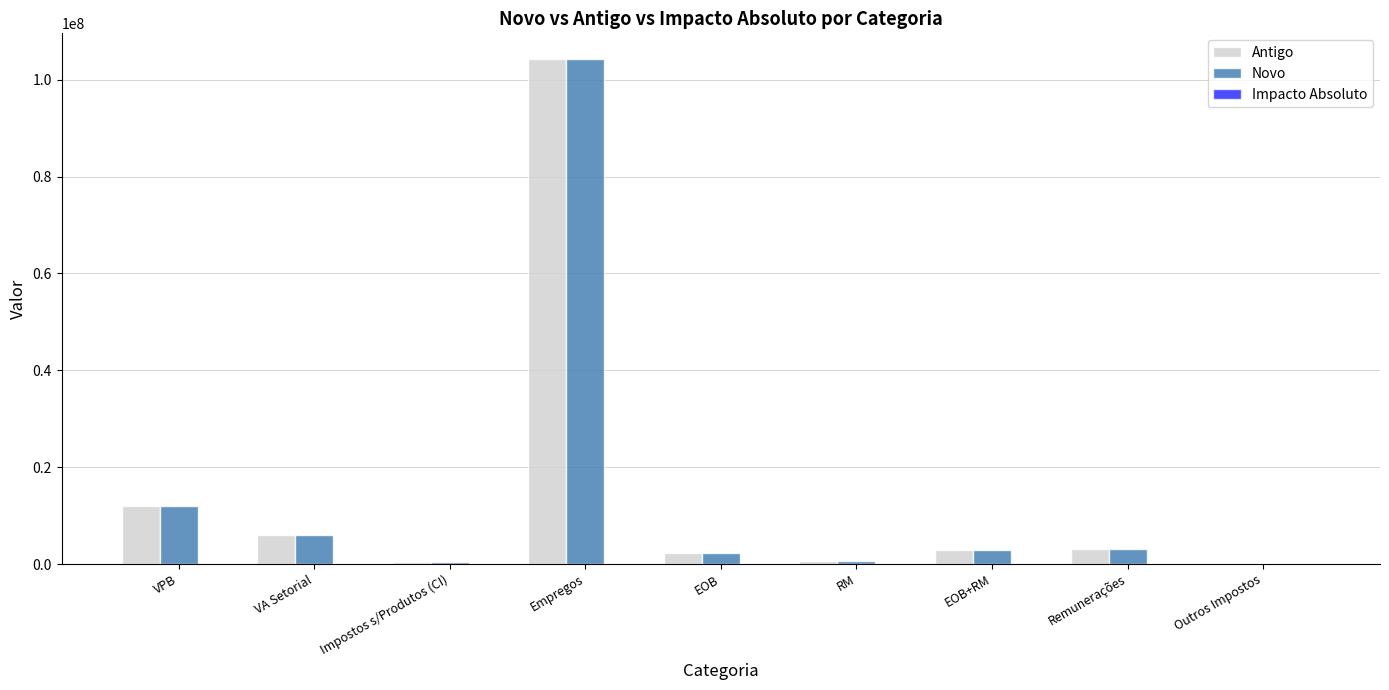

The Antigo series shows 84167.0 at Outros Impostos. True or false?

True